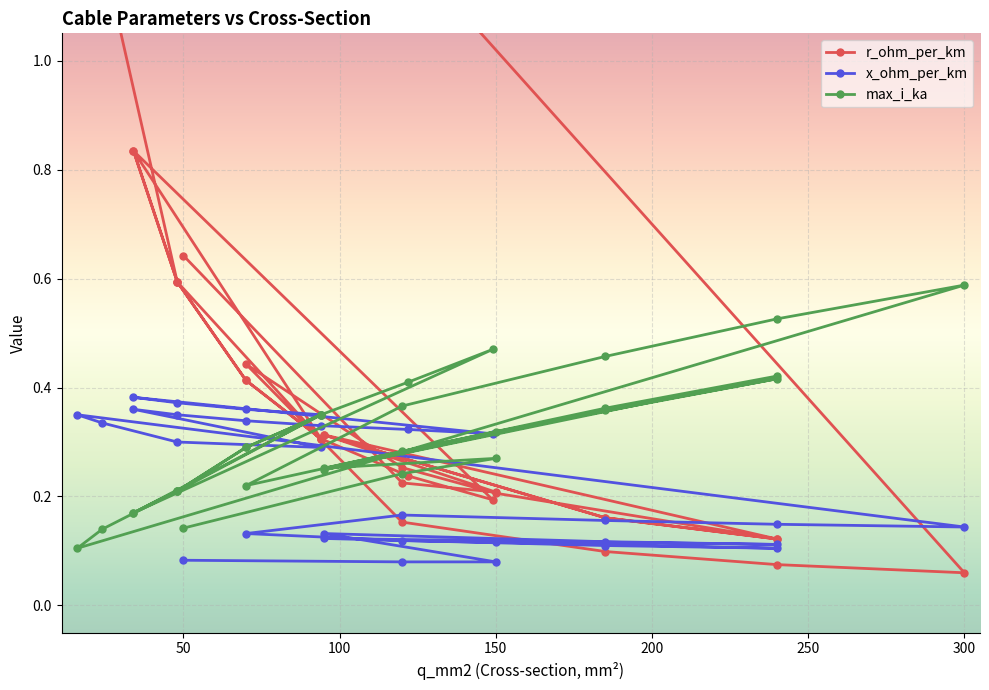

How many lines are shown in the chart?

3